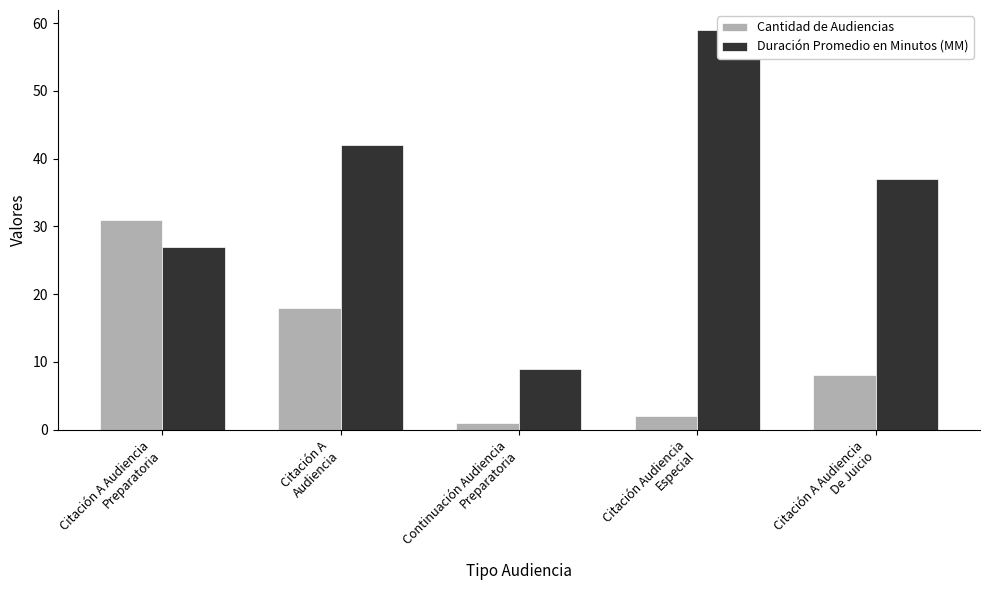

Reading right to left, transcribe all the data shown in this chart.

Cantidad de Audiencias: 8	2	1	18	31
Duración Promedio en Minutos (MM): 37	59	9	42	27